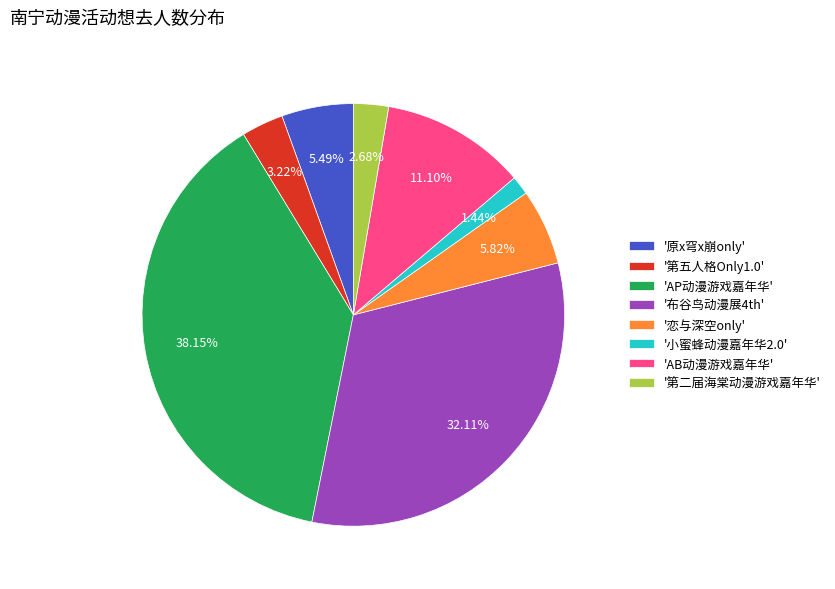

Combined, do '原x穹x崩only' and '布谷鸟动漫展4th' account for over 50%?

No